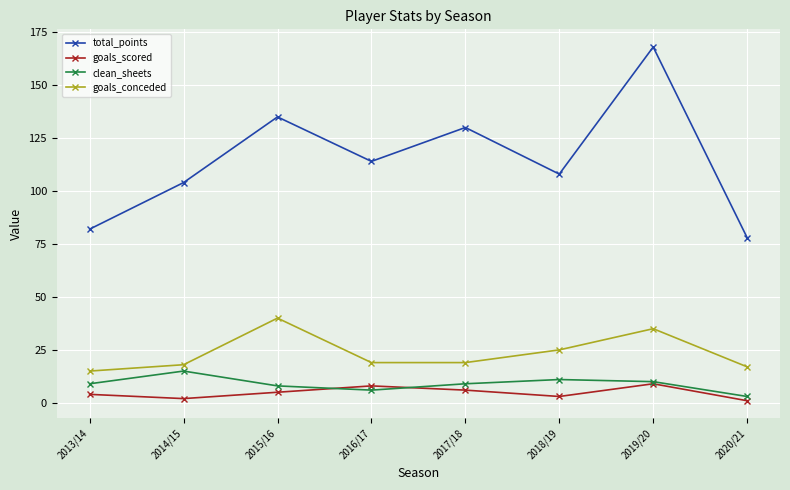

True or false: clean_sheets and goals_scored intersect in this chart.

True